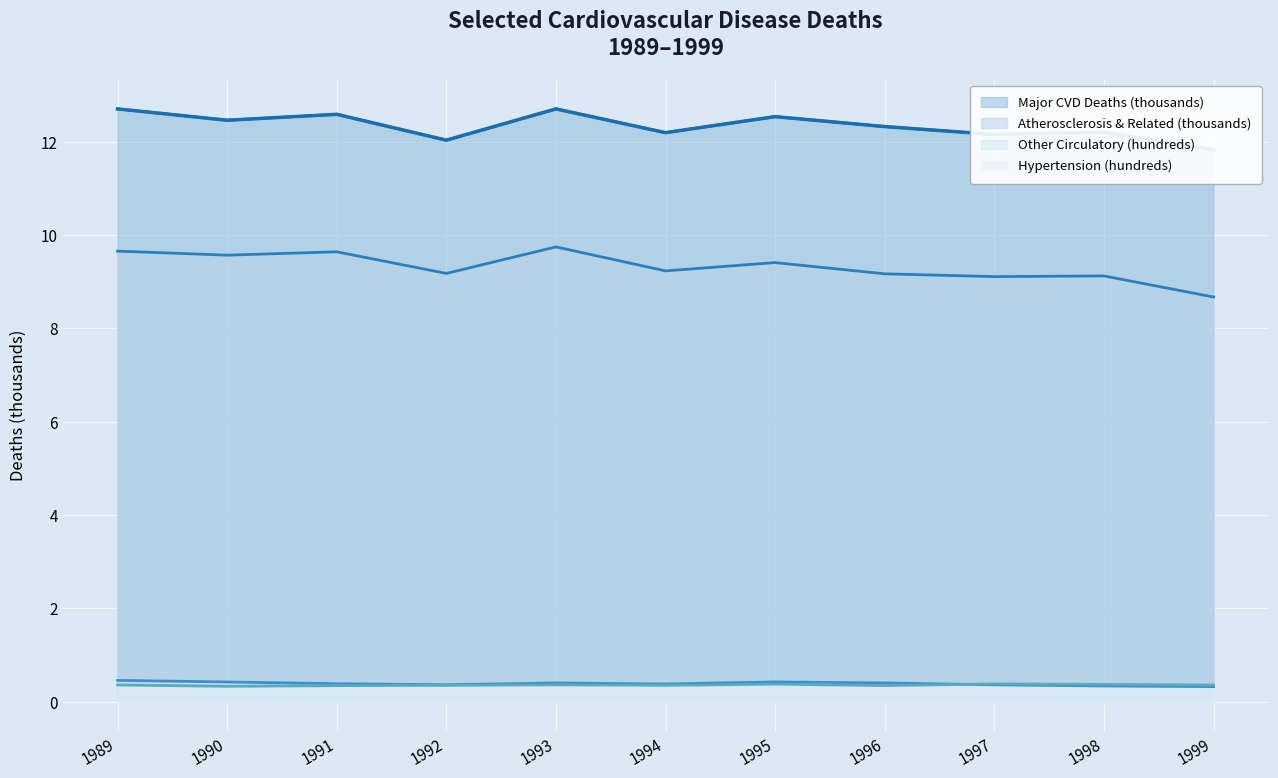

True or false: Atherosclerosis & Related (thousands) and Hypertension (hundreds) intersect in this chart.

False